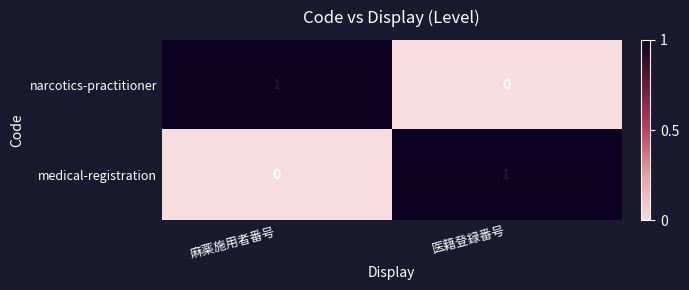

At 医籍登録番号, list the series in order from largest to smallest.

medical-registration, narcotics-practitioner